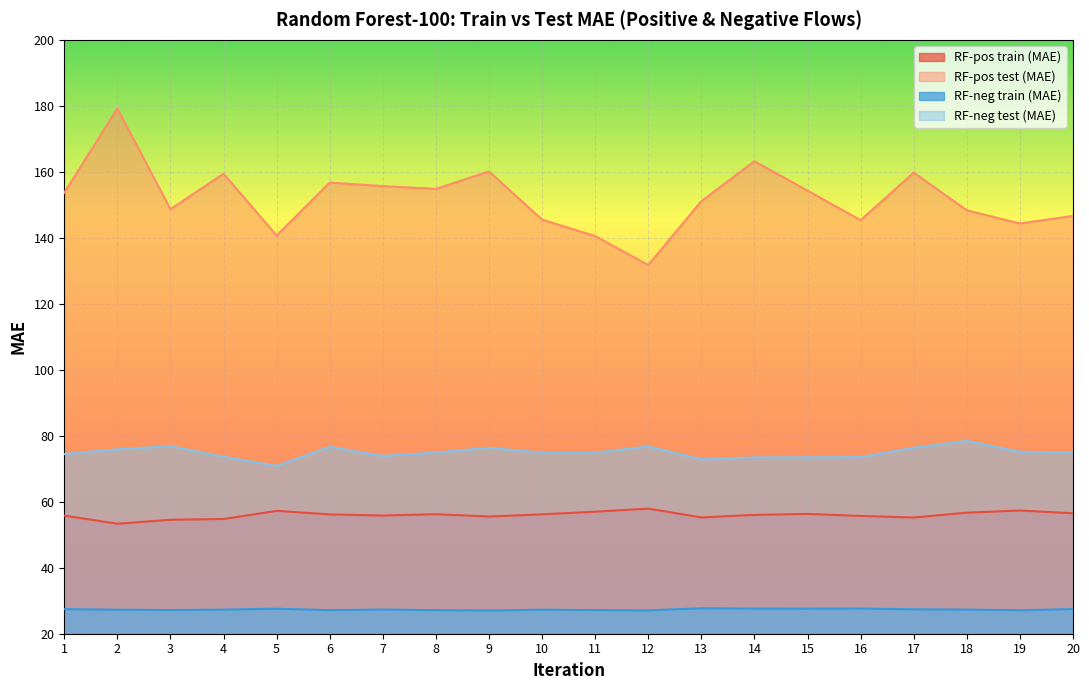

True or false: RF-neg test (MAE) and RF-pos test (MAE) intersect in this chart.

False